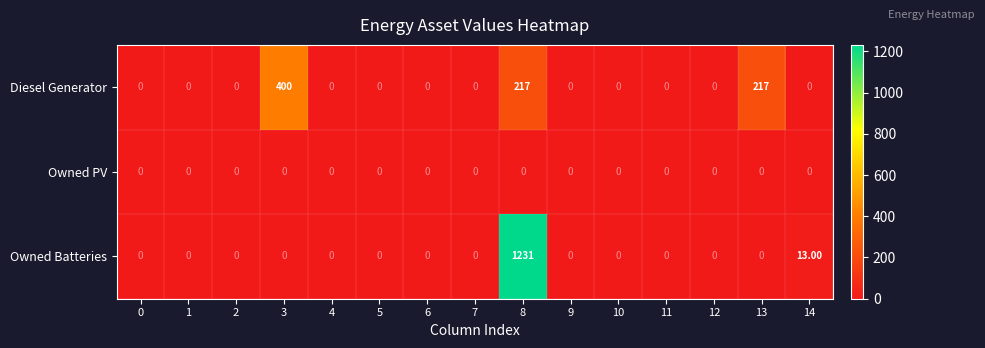

What is the sum of all Diesel Generator values?

834